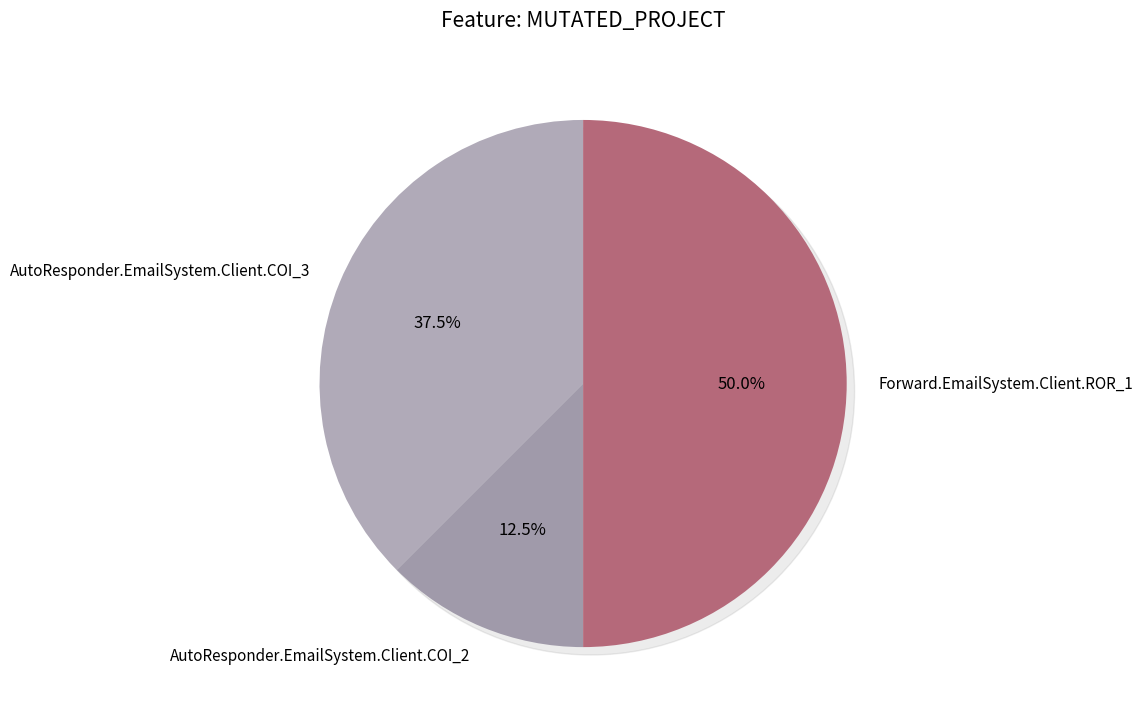

To the nearest percent, what is the difference between the largest and smallest slice percentages?

38%